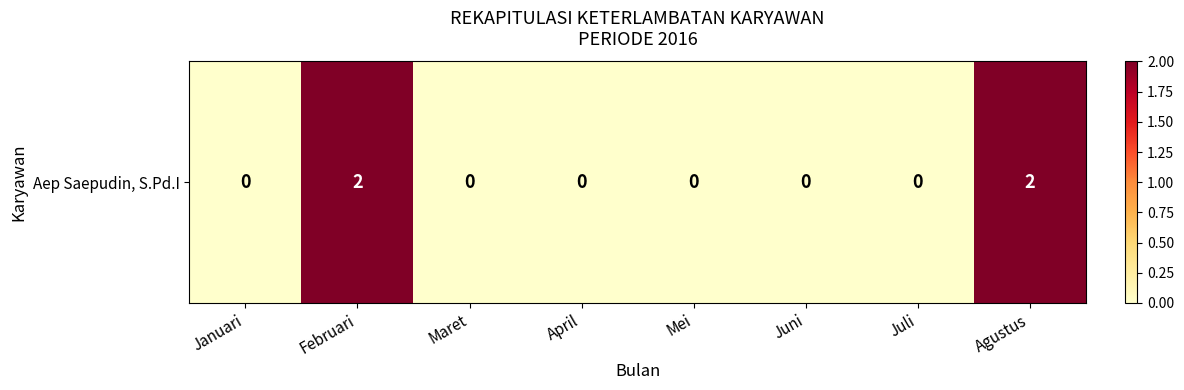

List the labels in order of value, smallest first.

Januari, Maret, April, Mei, Juni, Juli, Februari, Agustus